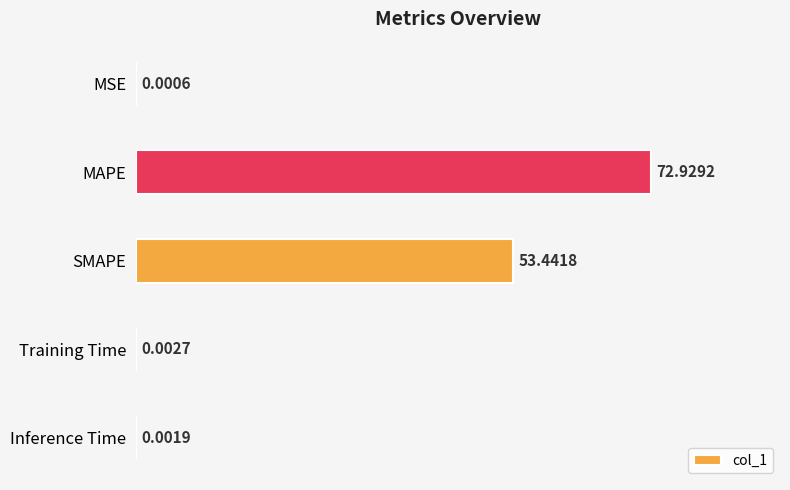

What is the ratio of the value at SMAPE to the value at MAPE?

0.7